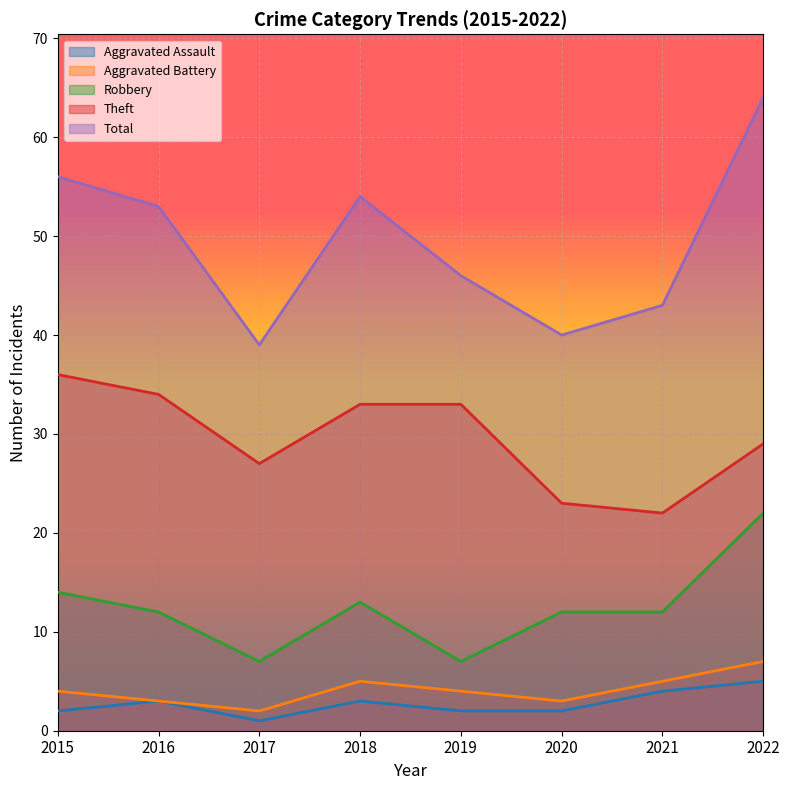

What is the approximate value of Robbery at 2022?

22